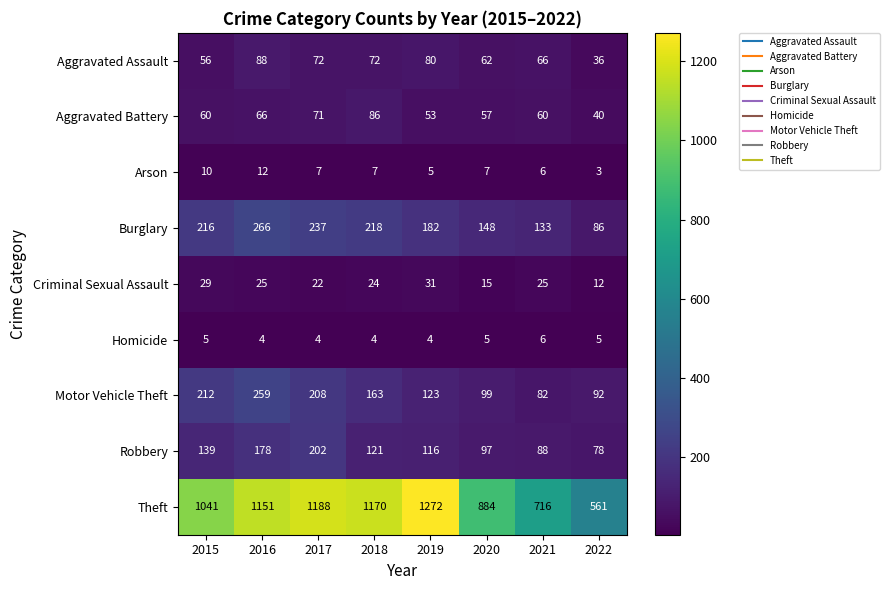

The Arson series shows 9 at 2020. True or false?

False